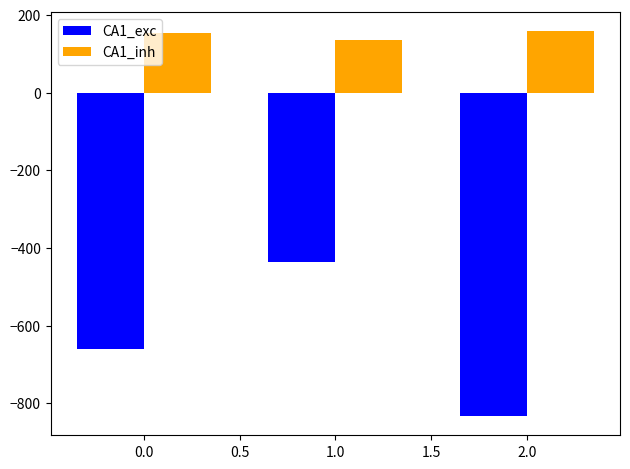

Which series has the largest total across all categories?

CA1_inh